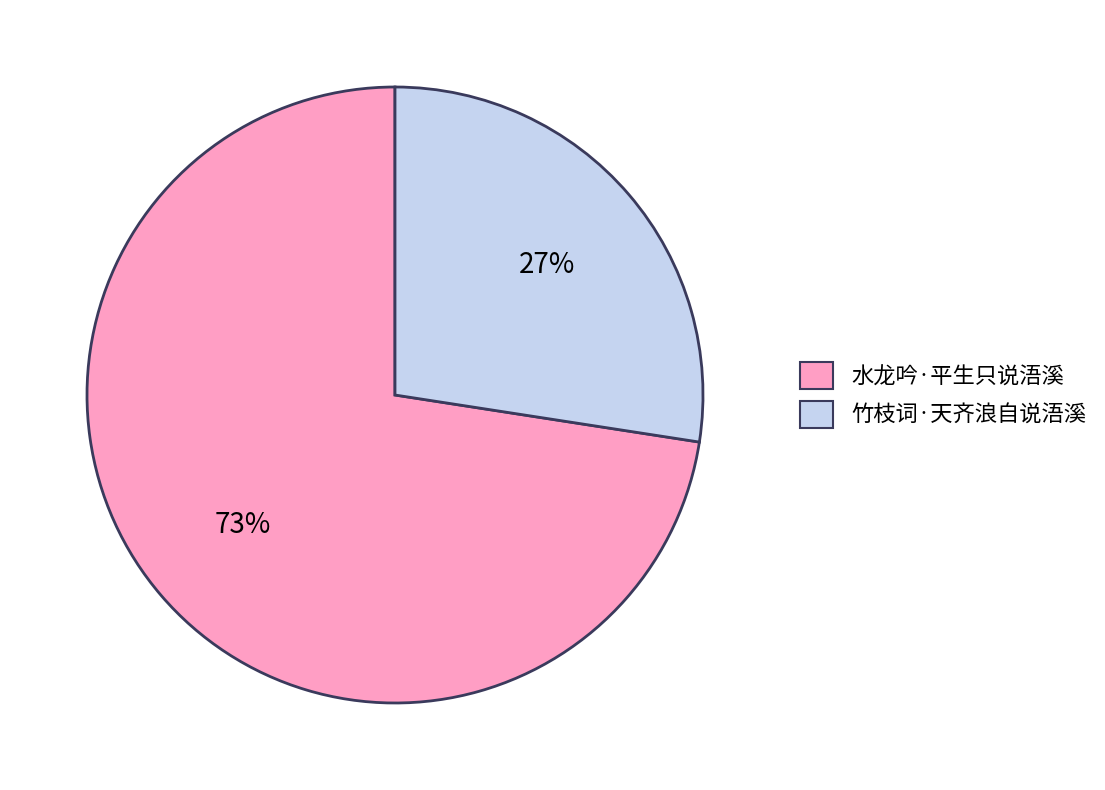

The 竹枝词·天齐浪自说浯溪 slice represents 27% of the pie. True or false?

True